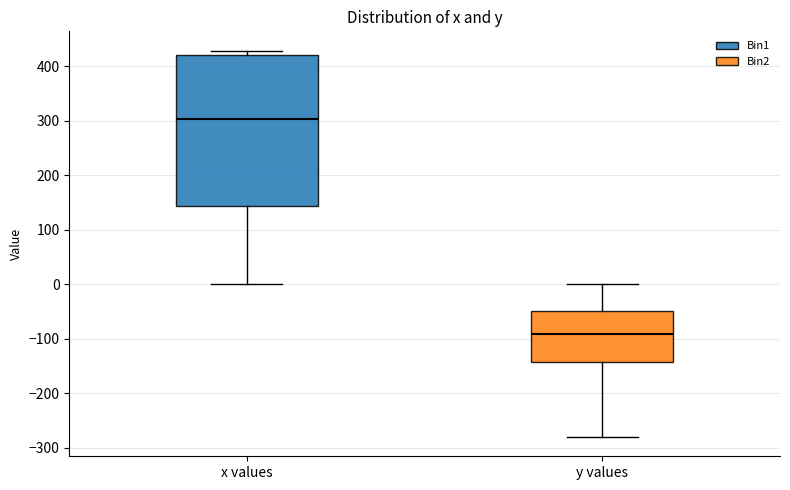

Reading left to right, read every box against the y-axis: the position of its median line, the range the box covers, and the ends of its whiskers. The values are not printed on the chart, so give them approximately, as read against the axis.

x values: median 300, box 140 to 420, whiskers 0 to 430
y values: median -90, box -140 to -50, whiskers -280 to 0